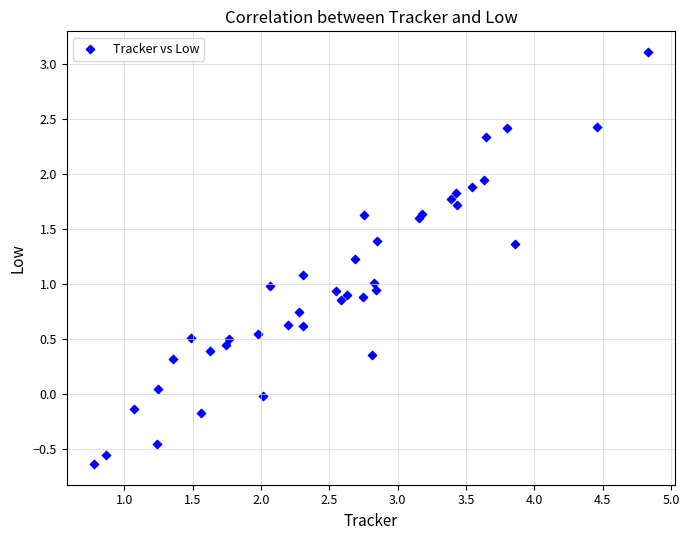

What is the range of X values (max minus min)?

4.0